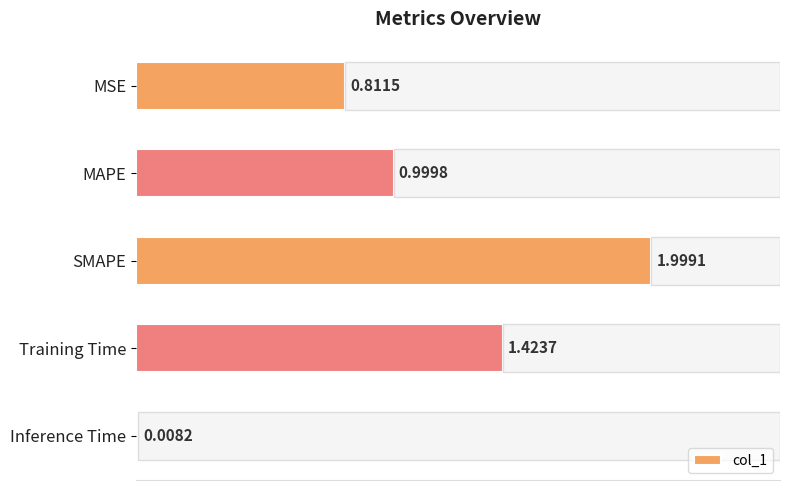

Where is col_1 nearest to the value 1?

MAPE